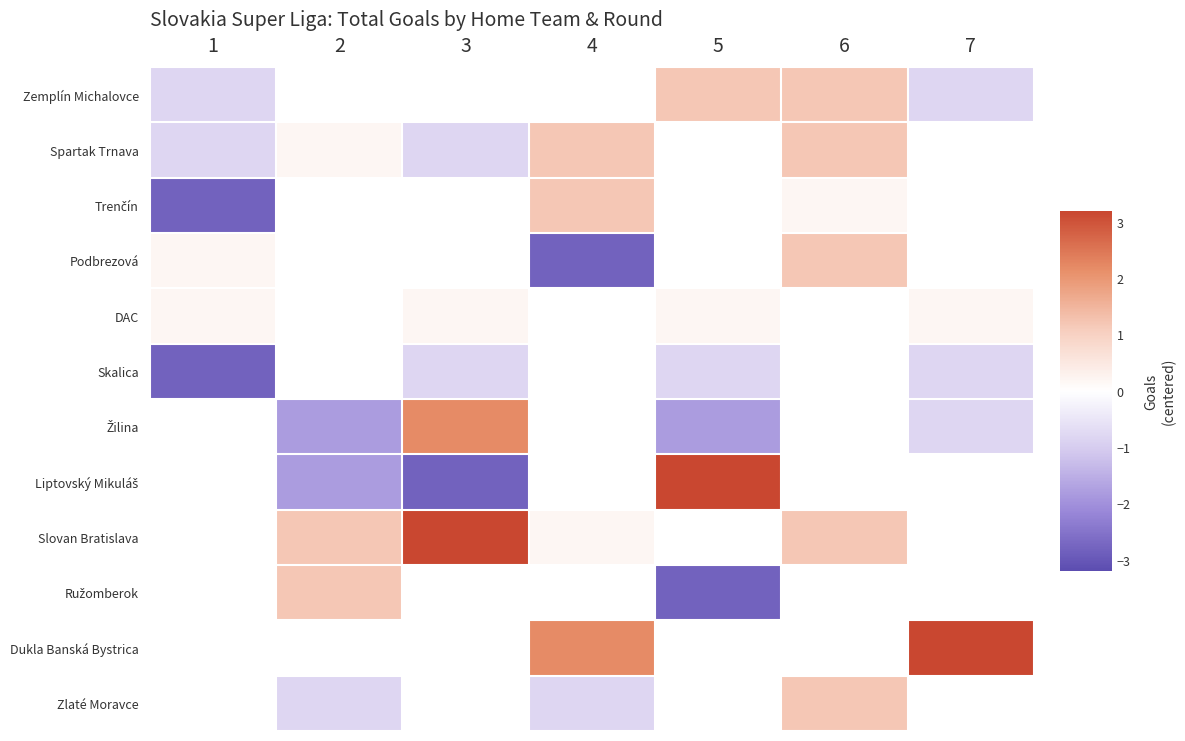

Is the value of Ružomberok at 5 greater than the value of Zlaté Moravce at 5?

No